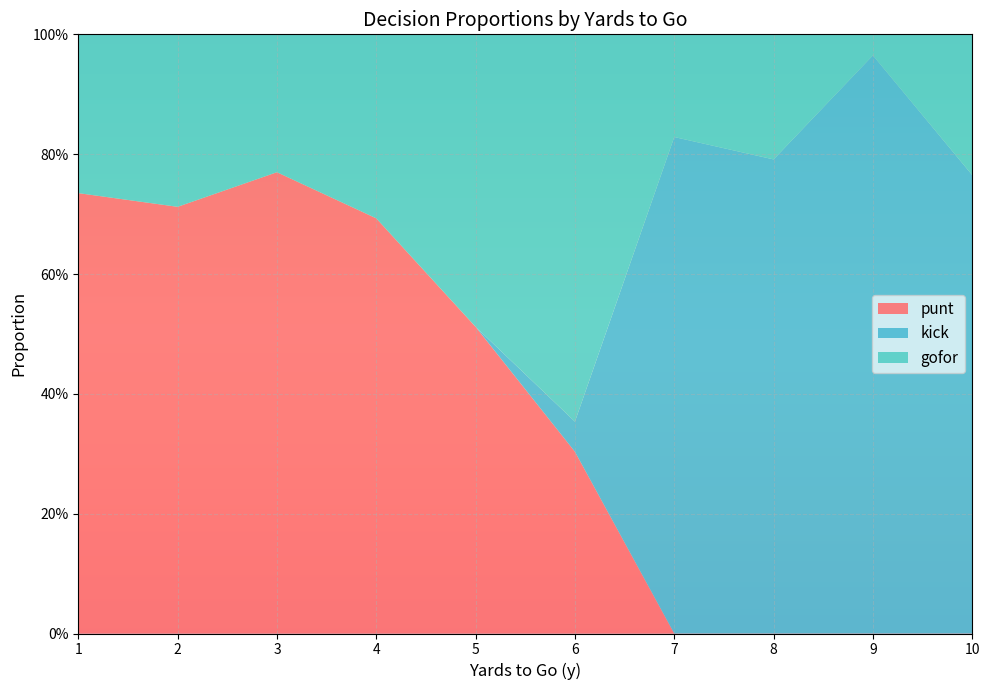

What are all the series names shown in the legend?

punt, kick, gofor